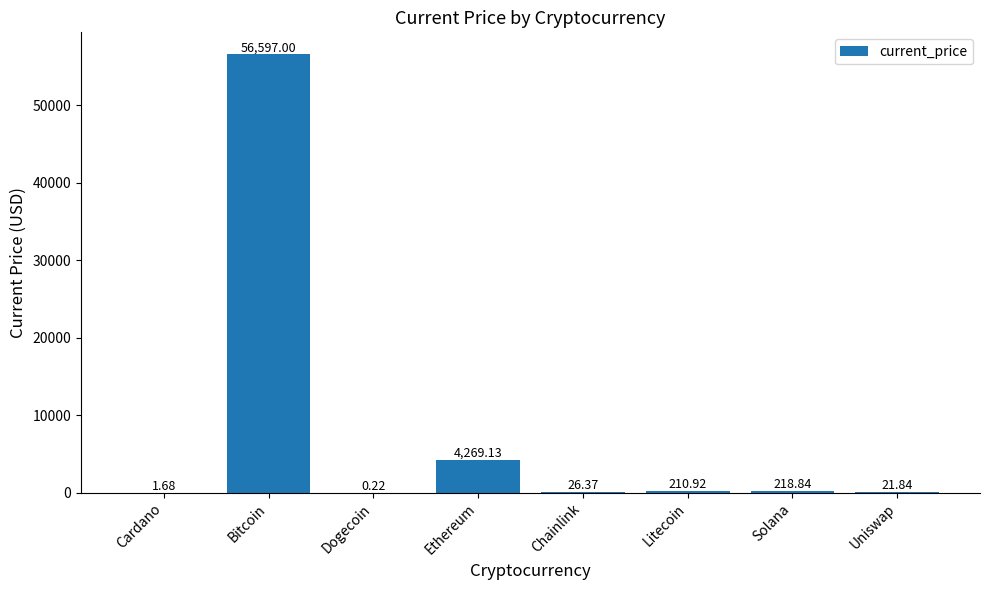

What is the sum of the values at Bitcoin and Uniswap?

56618.8